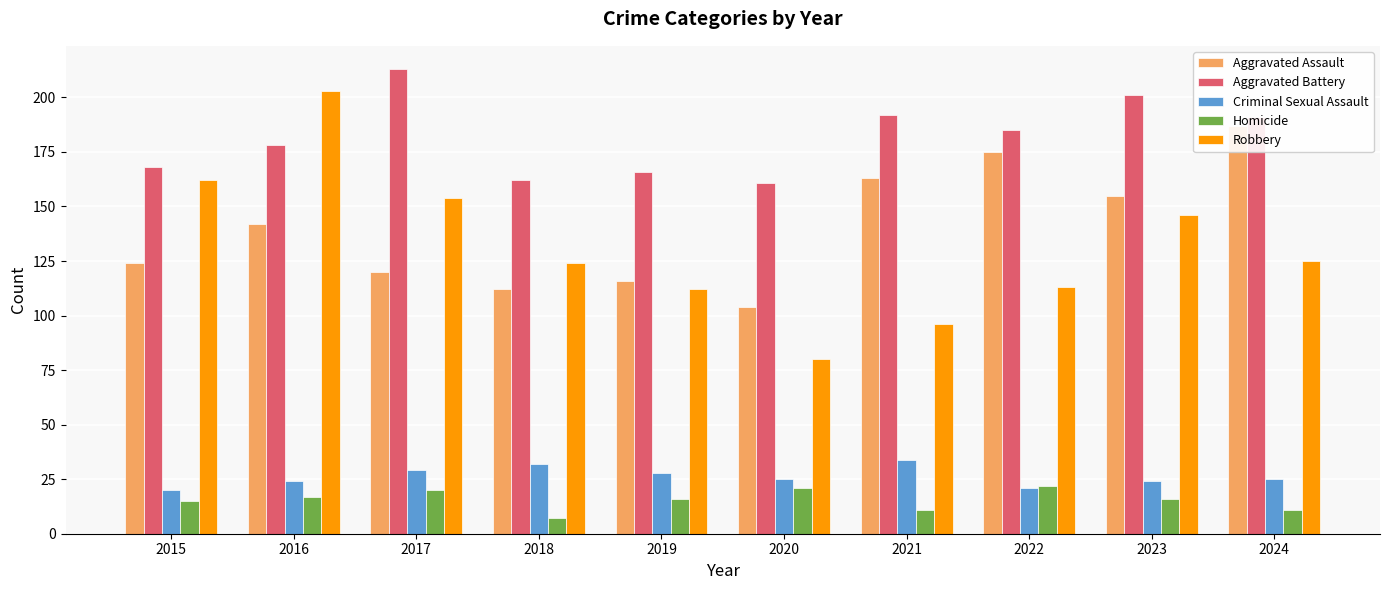

Which category has the highest value in the Criminal Sexual Assault series?

2021